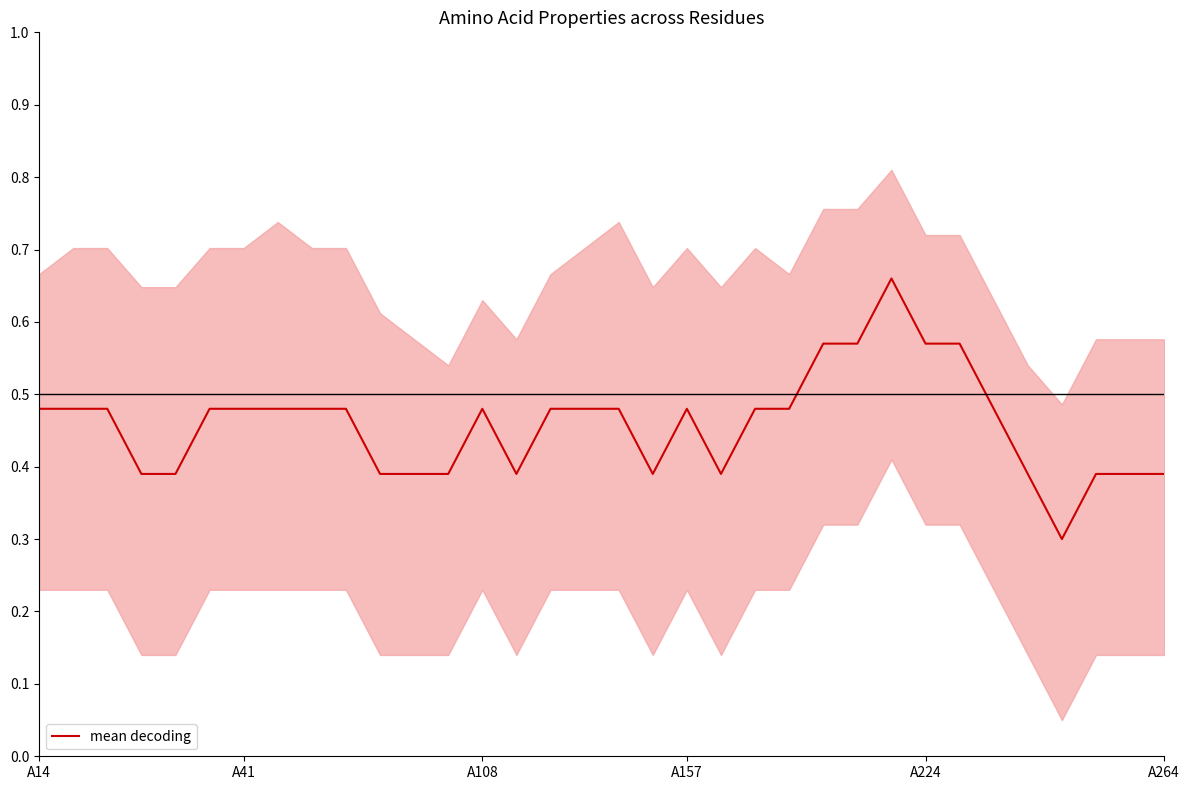

What is the lowest value of the mean decoding series?

0.3